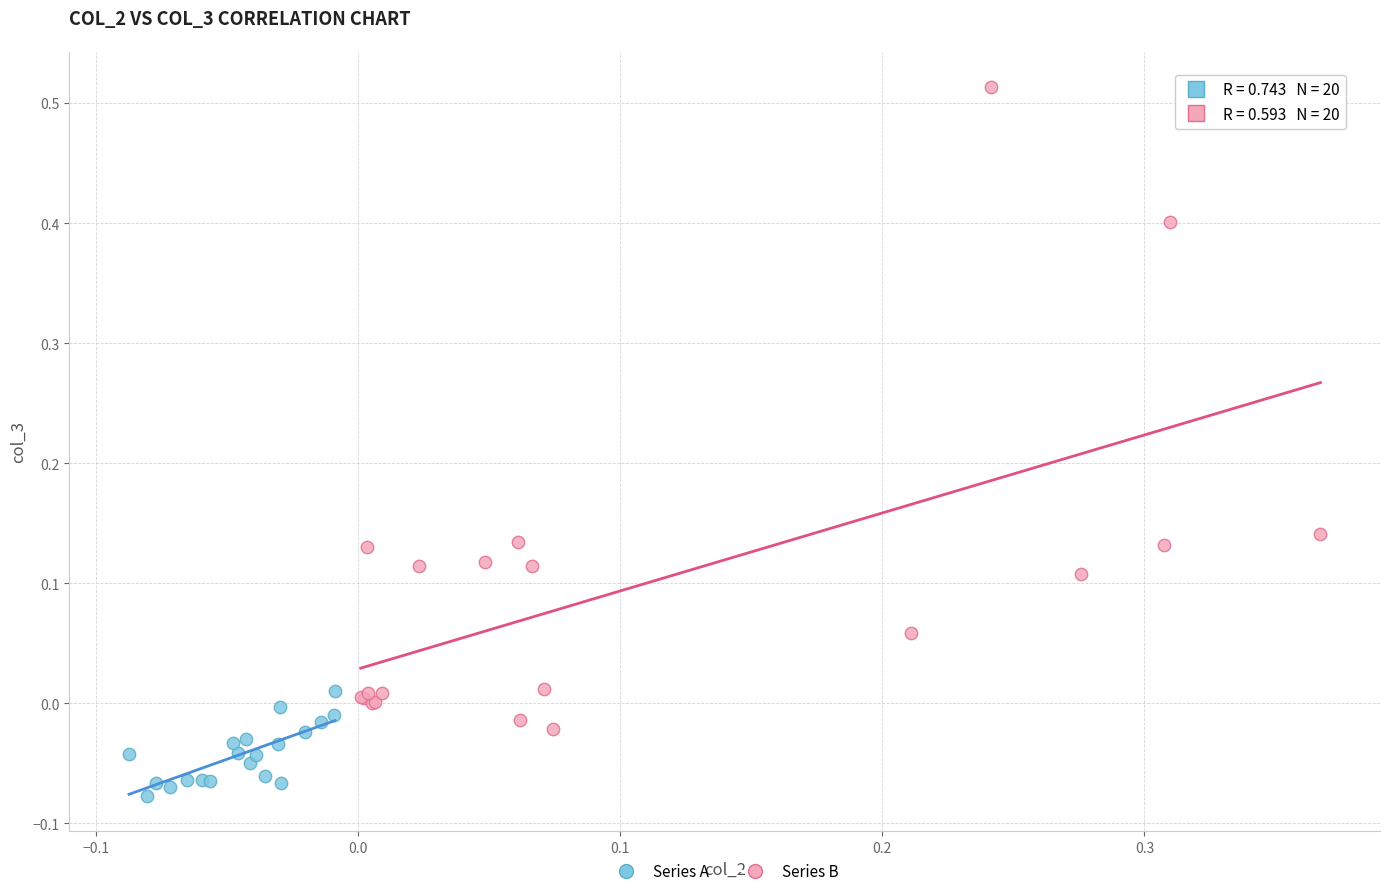

Which series contains the lowest Y value?

Series A